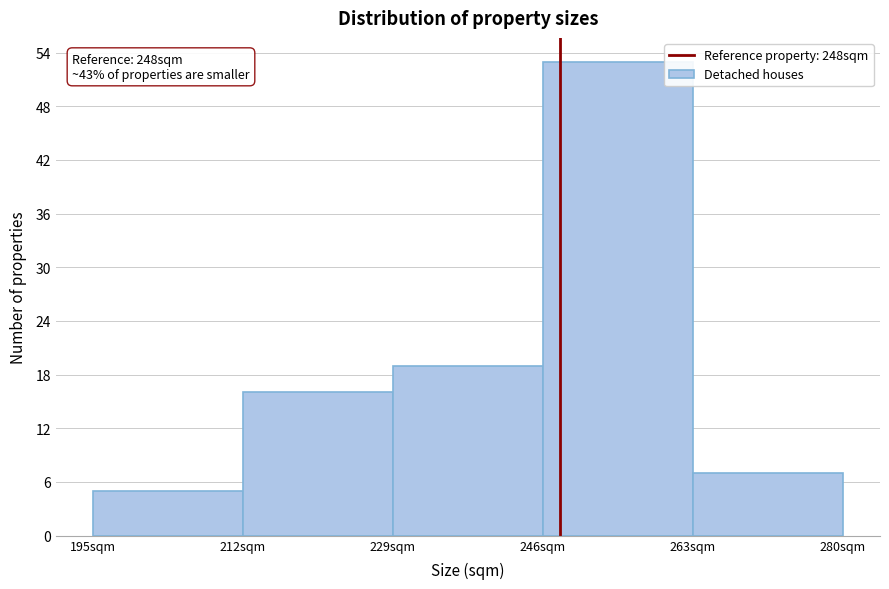

Over which range of the x-axis is the bar tallest?

246 to 263